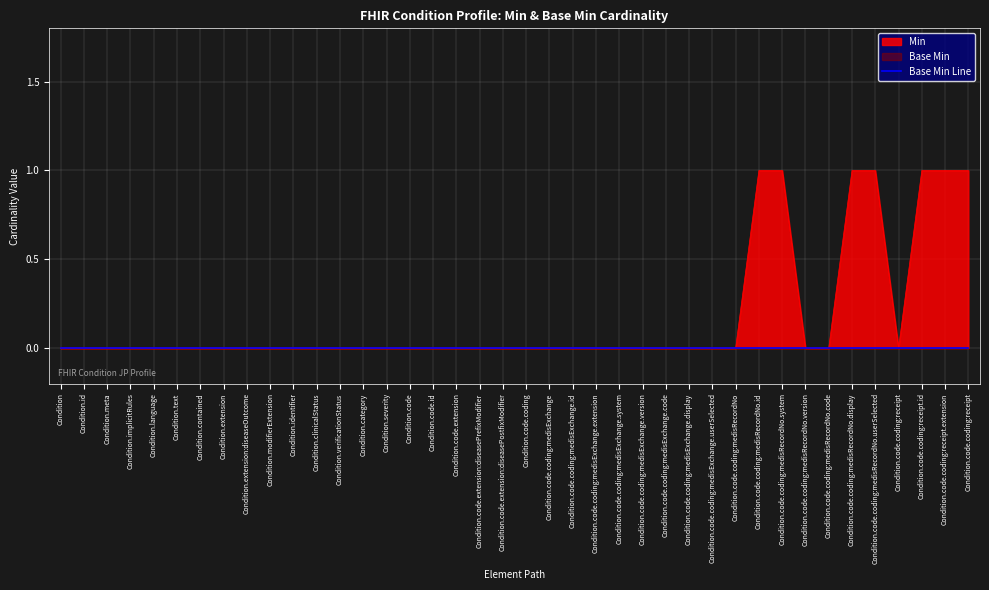

What is the sum of the values at Condition.code.coding:medisRecordNo and Condition.code.coding:medisRecordNo.id?

1